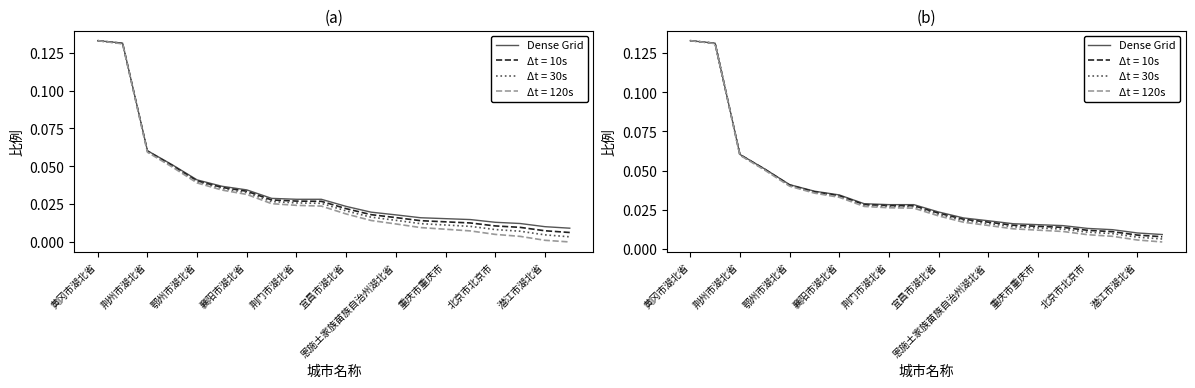

What is the sum of all values?

0.7